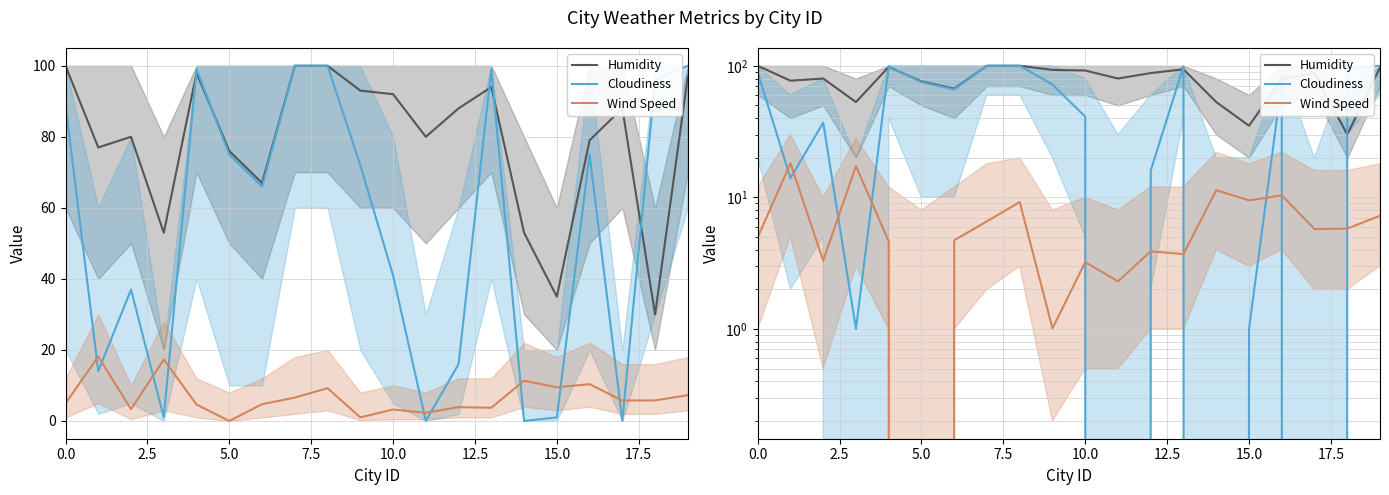

Reading left to right, transcribe all the data shown in this chart.

Humidity: 100.0	77.0	80.0	53.0	98.0	76.0	67.0	100.0	100.0	93.0	92.0	80.0	88.0	94.0	53.0	35.0	79.0	88.0	30.0	97.0
Cloudiness: 89.0	14.0	37.0	1.0	99.0	75.0	66.0	100.0	100.0	72.0	41.0	0.0	16.0	99.0	0.0	1.0	75.0	0.0	96.0	100.0
Wind Speed: 5.0	18.1	3.3	17.3	4.6	0.0	4.7	6.6	9.2	1.0	3.2	2.3	3.9	3.7	11.3	9.5	10.4	5.8	5.8	7.2